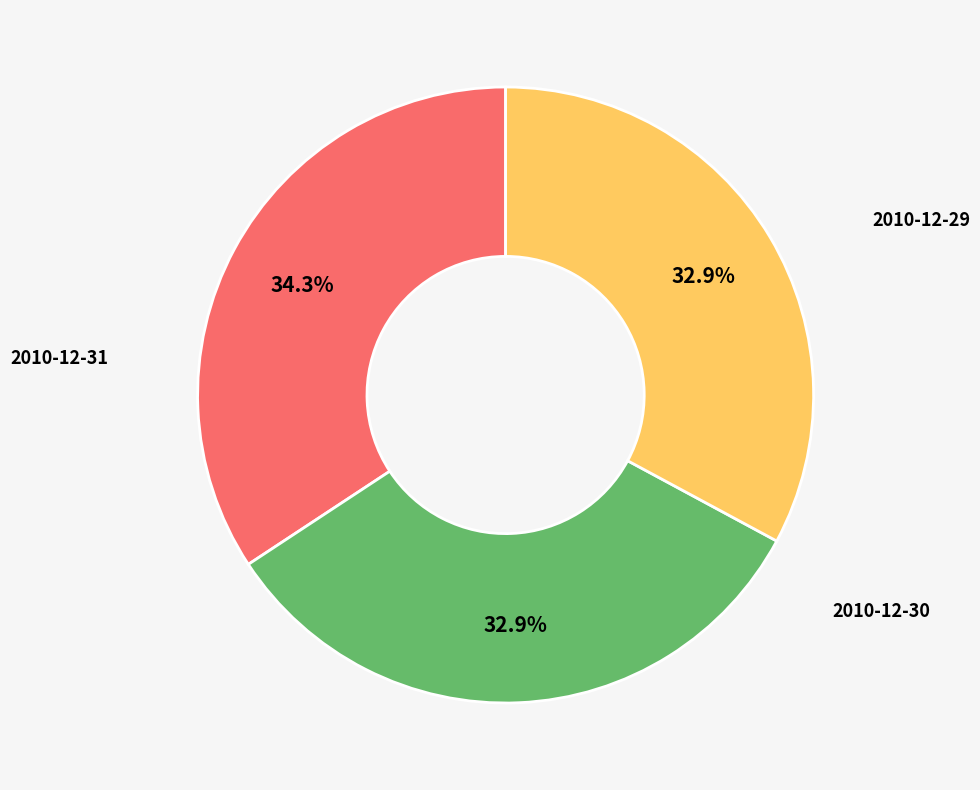

True or false: 2010-12-29 accounts for 34% of the total.

True